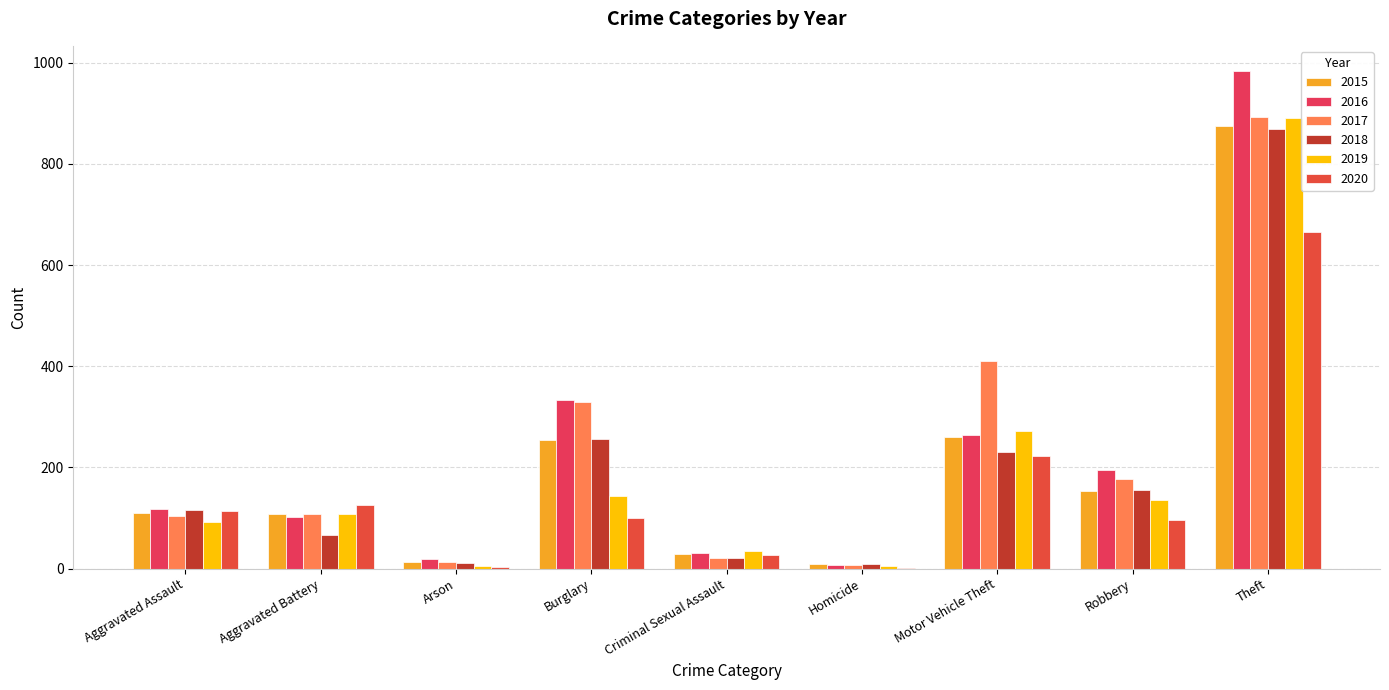

What is the value of the 2016 bar at the 4th from the left?

333